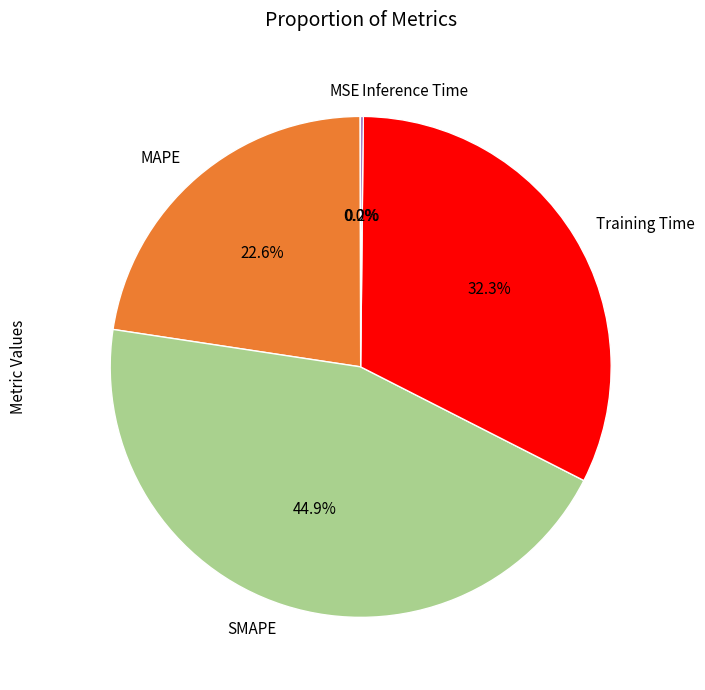

Which category has the biggest portion of the pie?

SMAPE